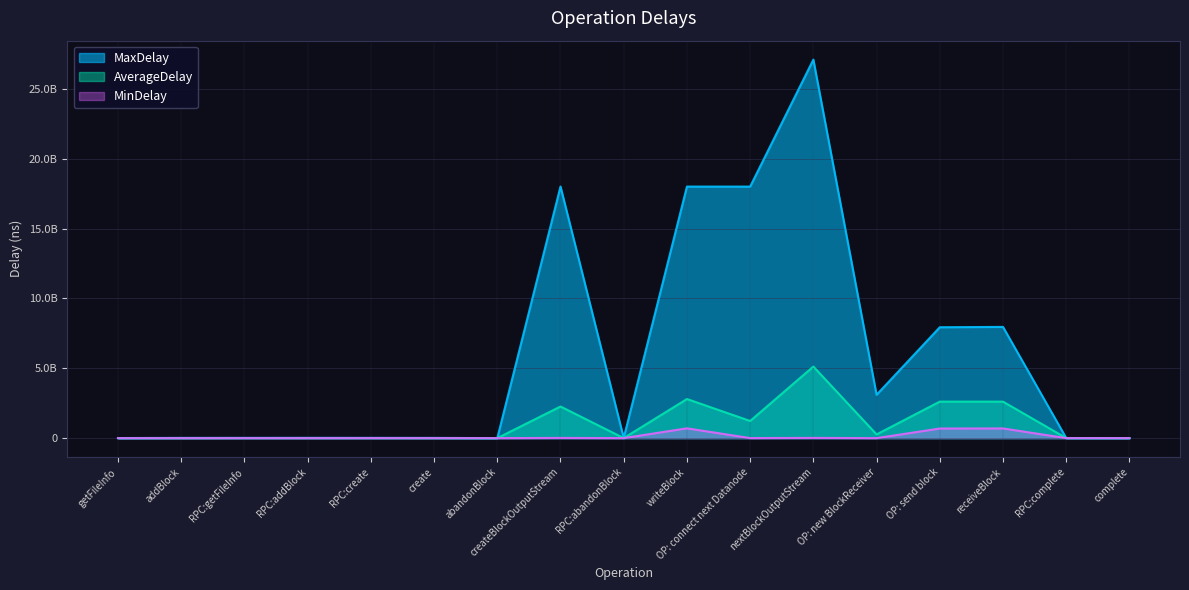

What is the lowest value of the AverageDelay series?

251657.9